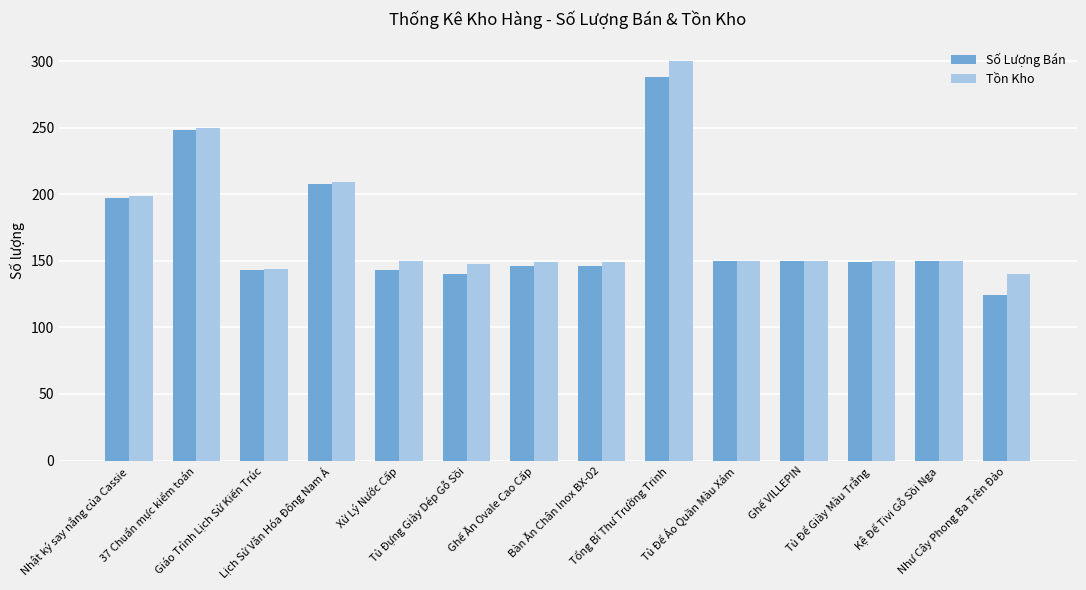

How many bars are there in total?

28